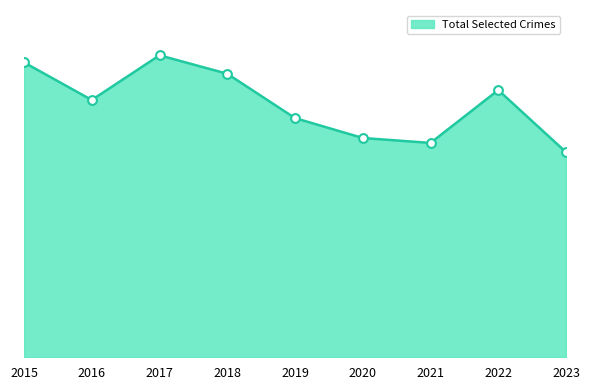

Does the chart have visible grid lines?

No